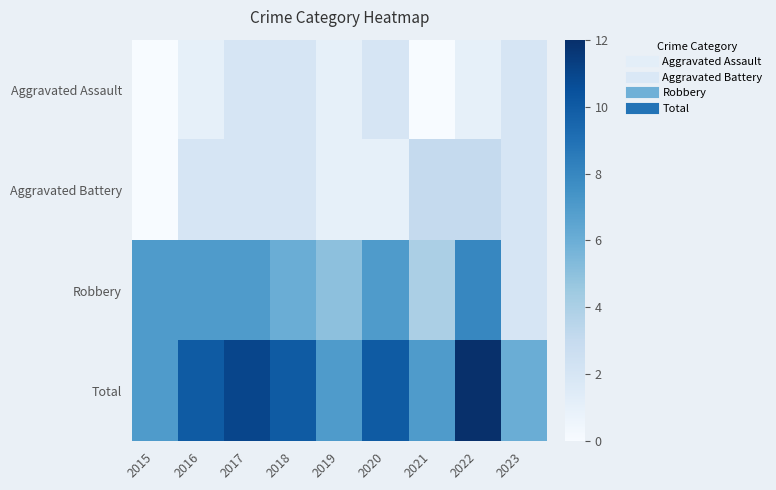

Rank the series by their maximum value, from highest to lowest.

Total, Robbery, Aggravated Battery, Aggravated Assault